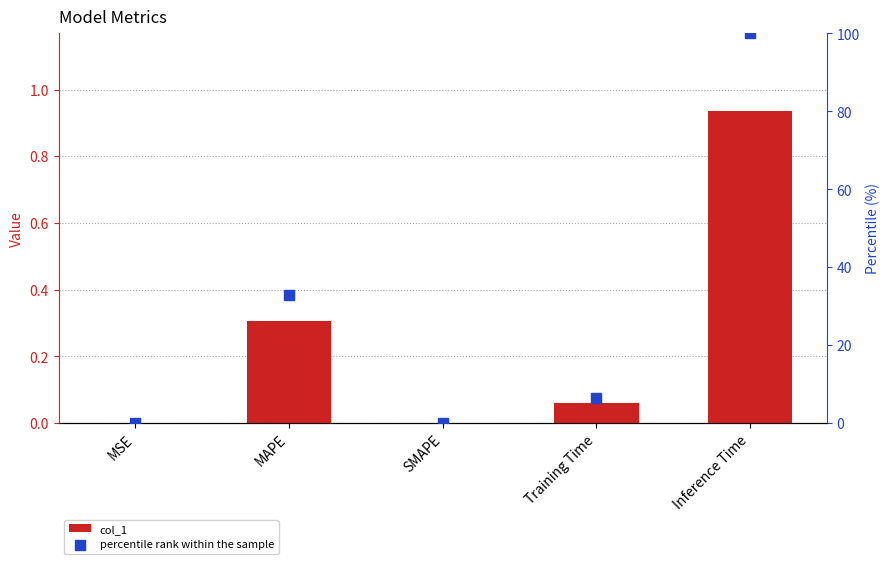

At which category is the sum across all series the highest?

Inference Time